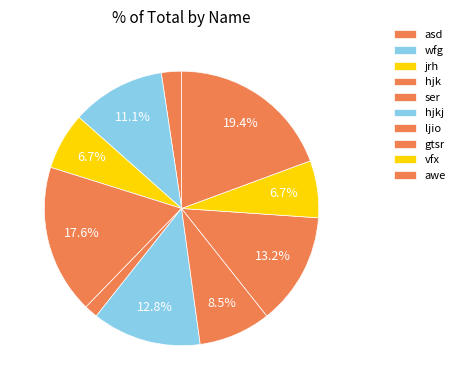

How many segments does this pie chart have?

10